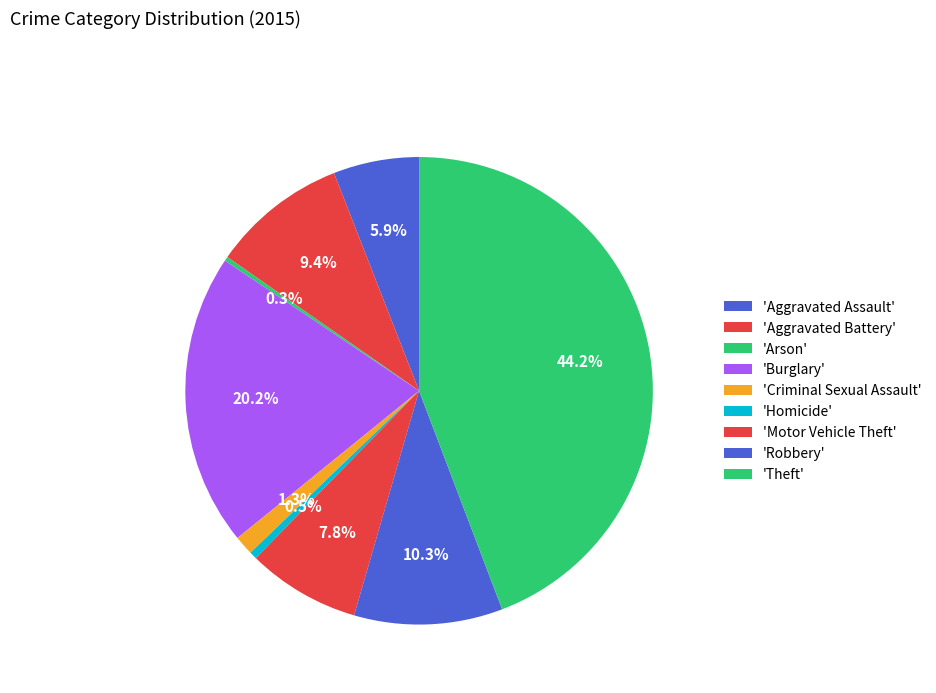

How many segments does this pie chart have?

9